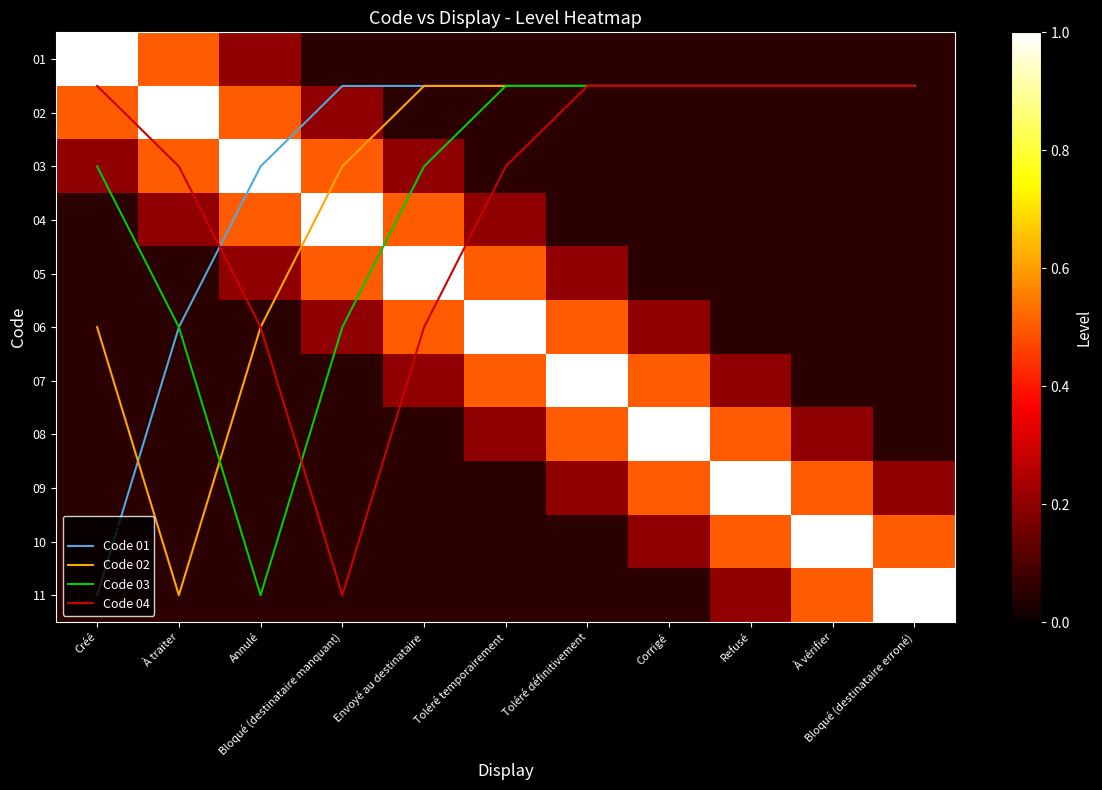

Which series changed the most between Envoyé au destinataire and Refusé?

Code 04